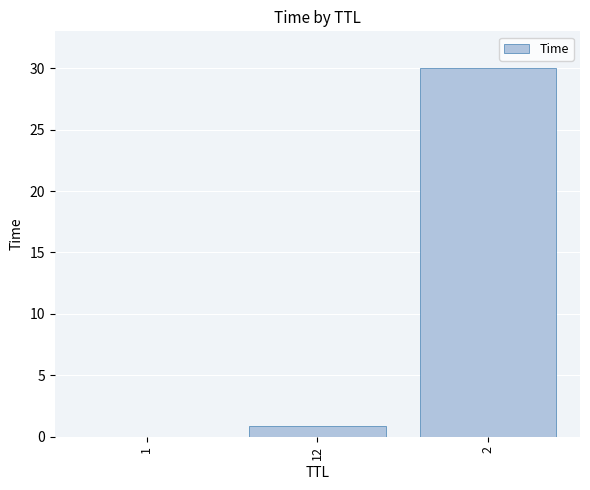

The chart shows a value of 0.9 at 12. True or false?

True